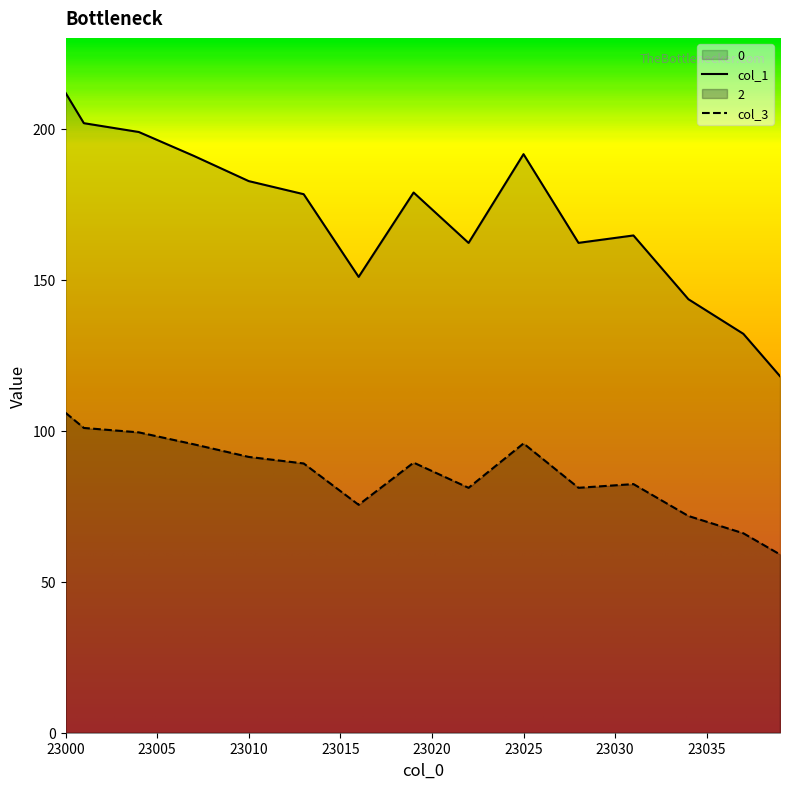

At which category is the sum across all series the highest?

23000